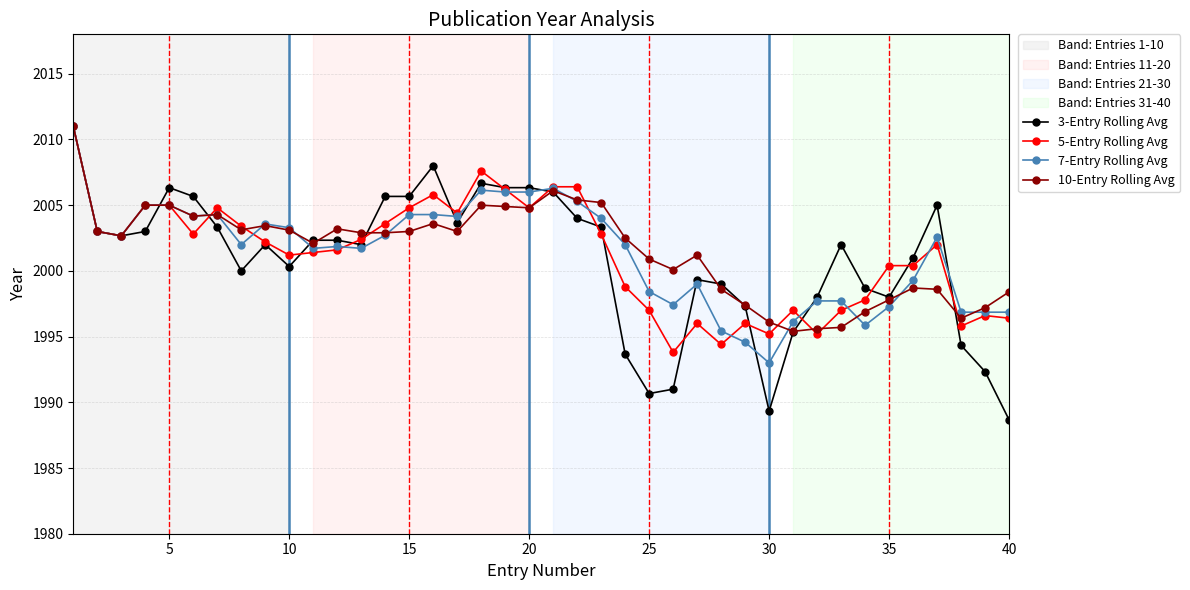

What is the value of the 5-Entry Rolling Avg point at the 19th from the left?

2006.2